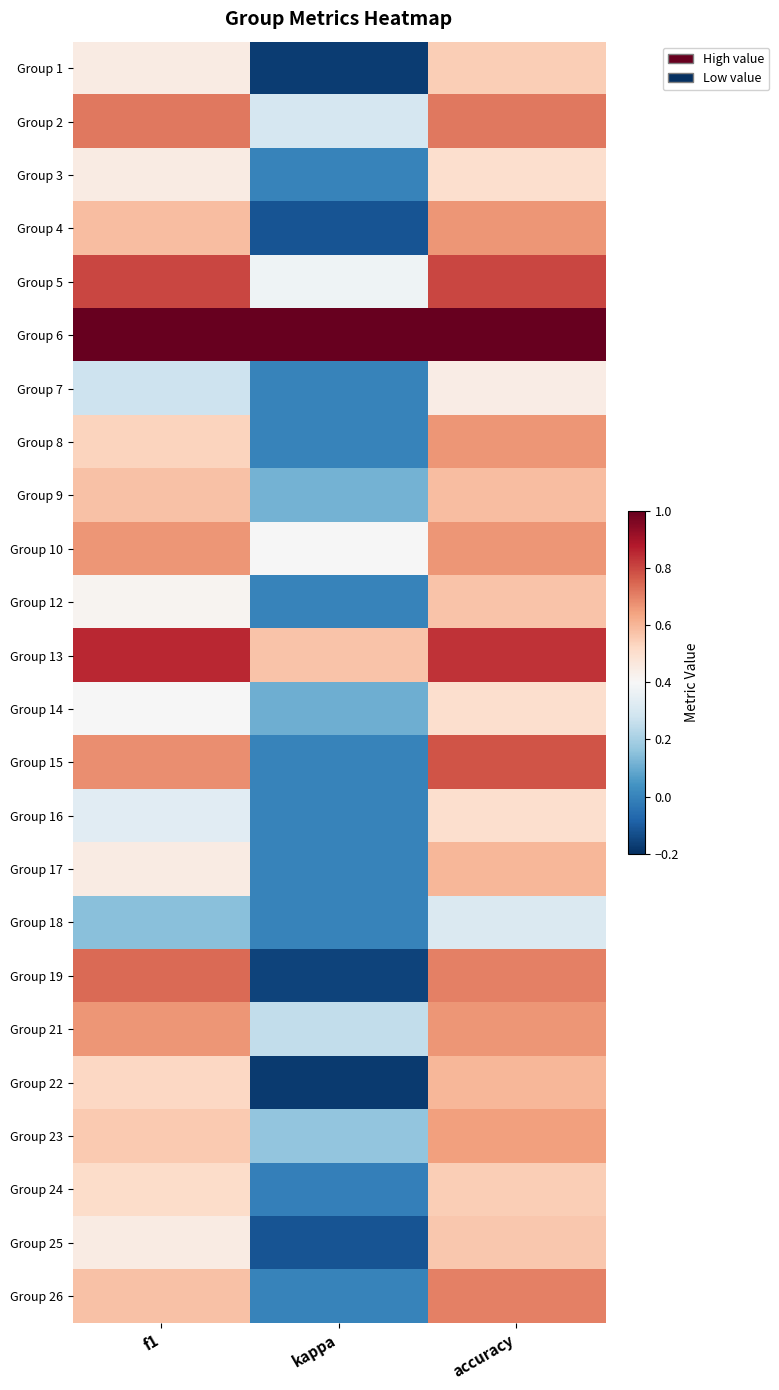

Which category has the highest value across all series?

f1